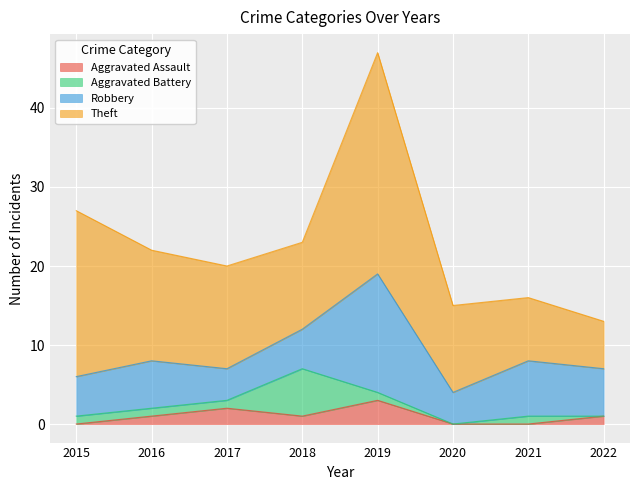

Which series has the largest range (max minus min)?

Theft